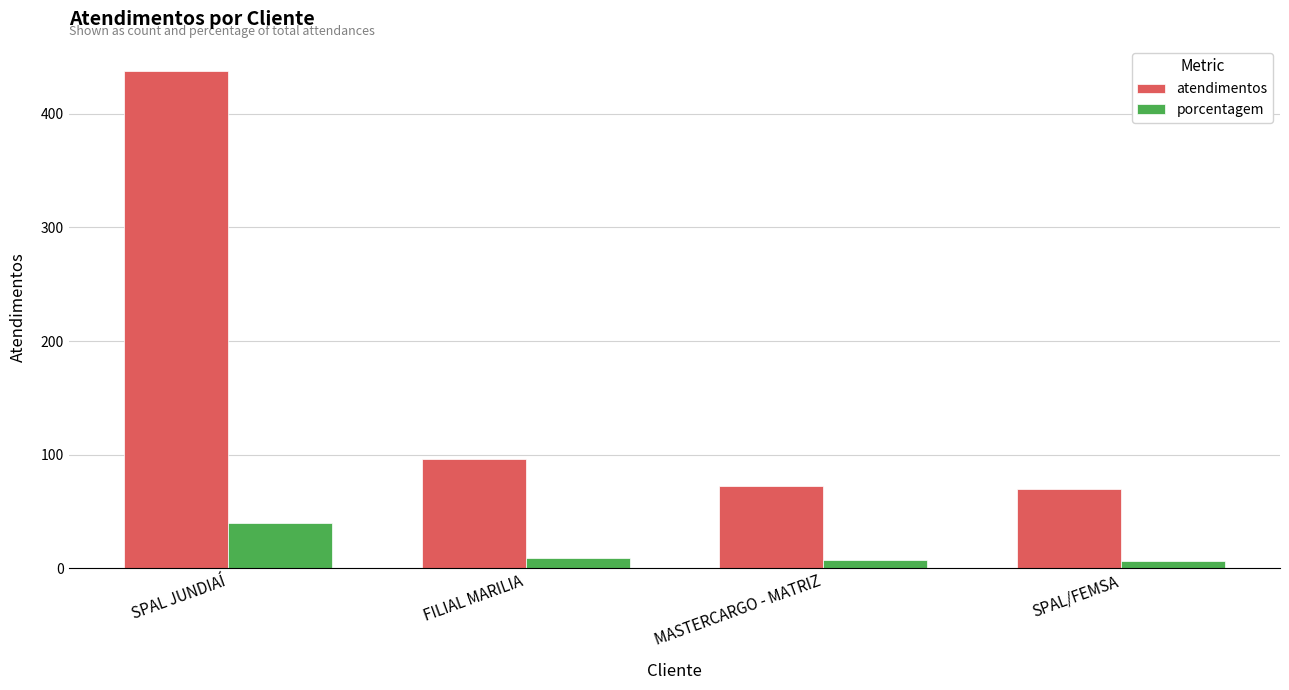

How many groups of bars are there?

4